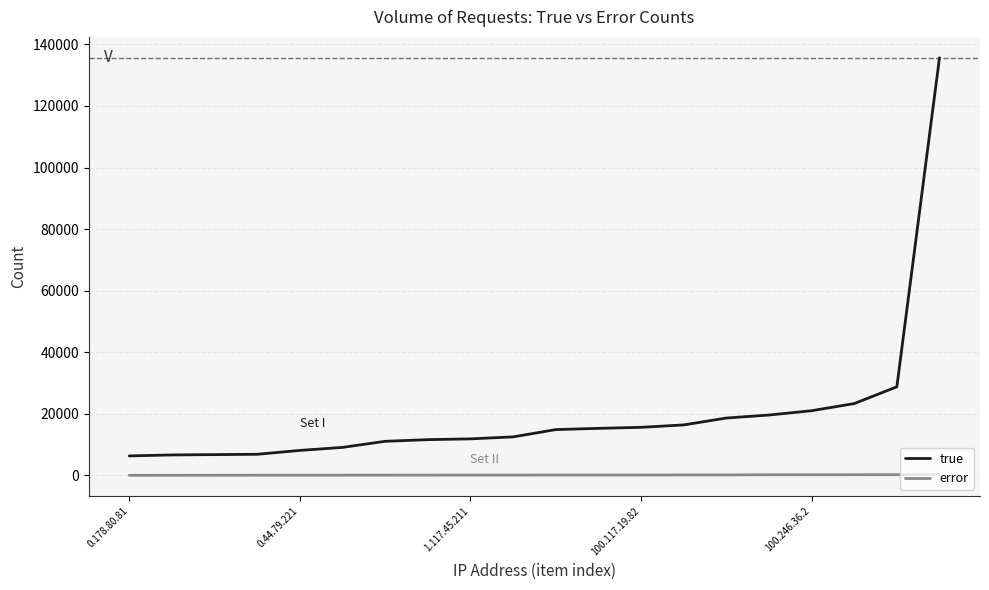

Which series has the largest total across all categories?

true